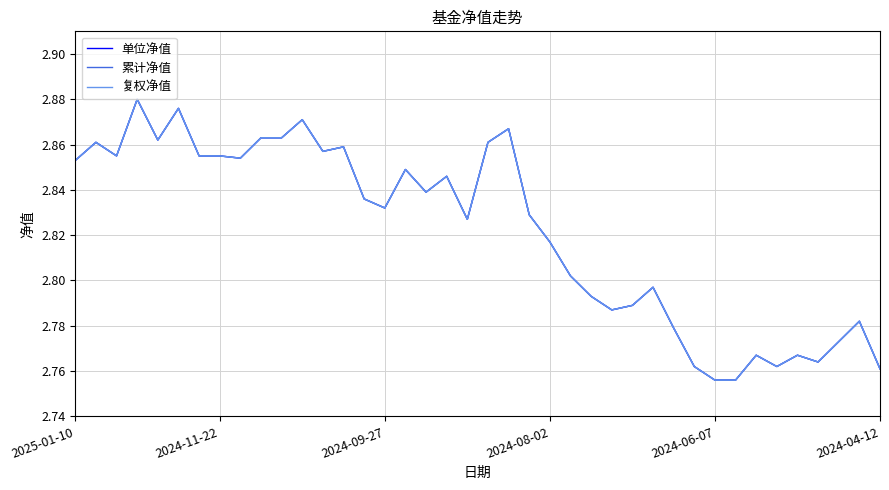

Does the chart have visible grid lines?

Yes